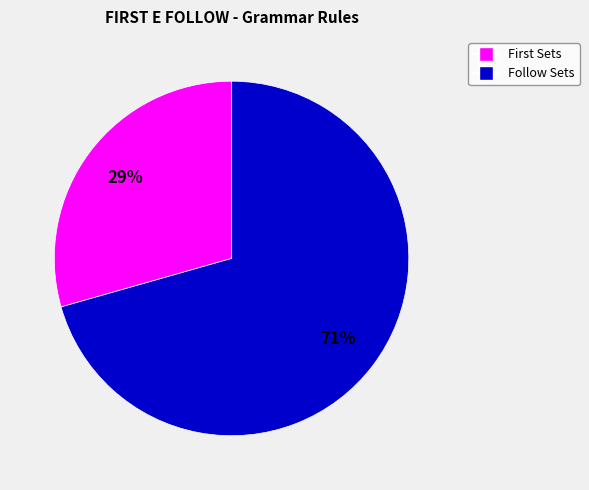

Is it true that Follow Sets is 83% of the pie?

False